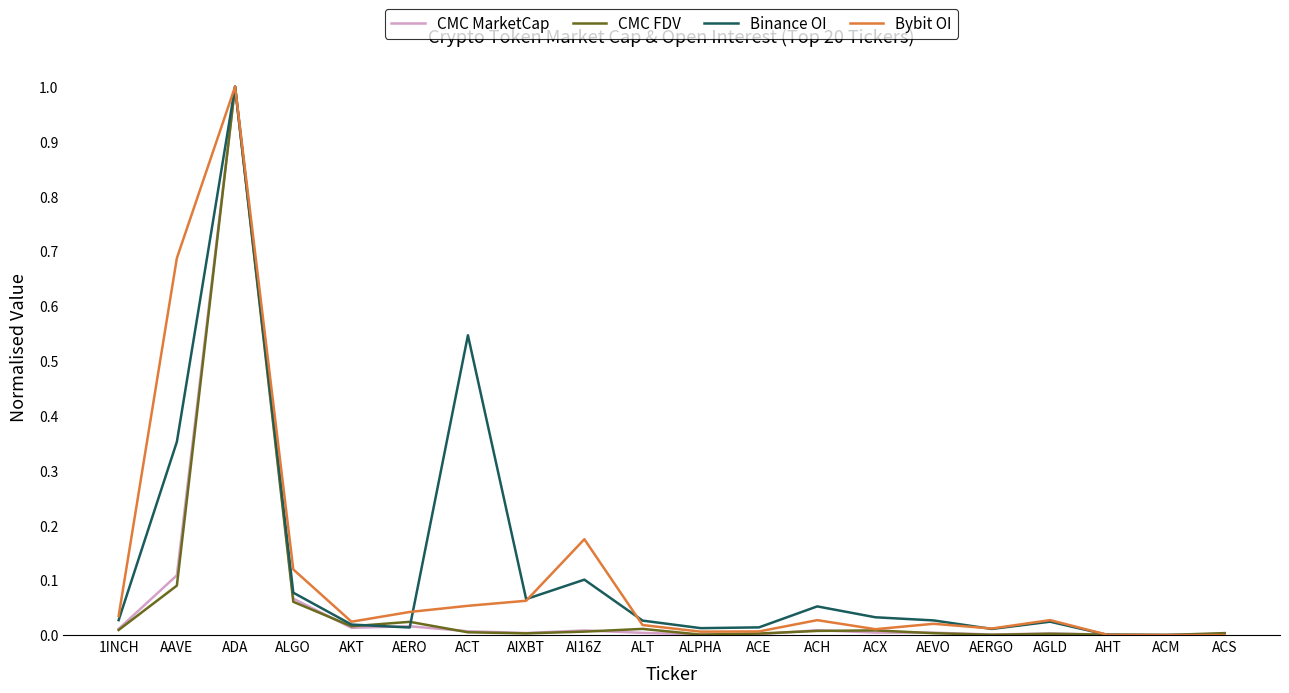

Where is the first local maximum for Bybit OI?

ADA